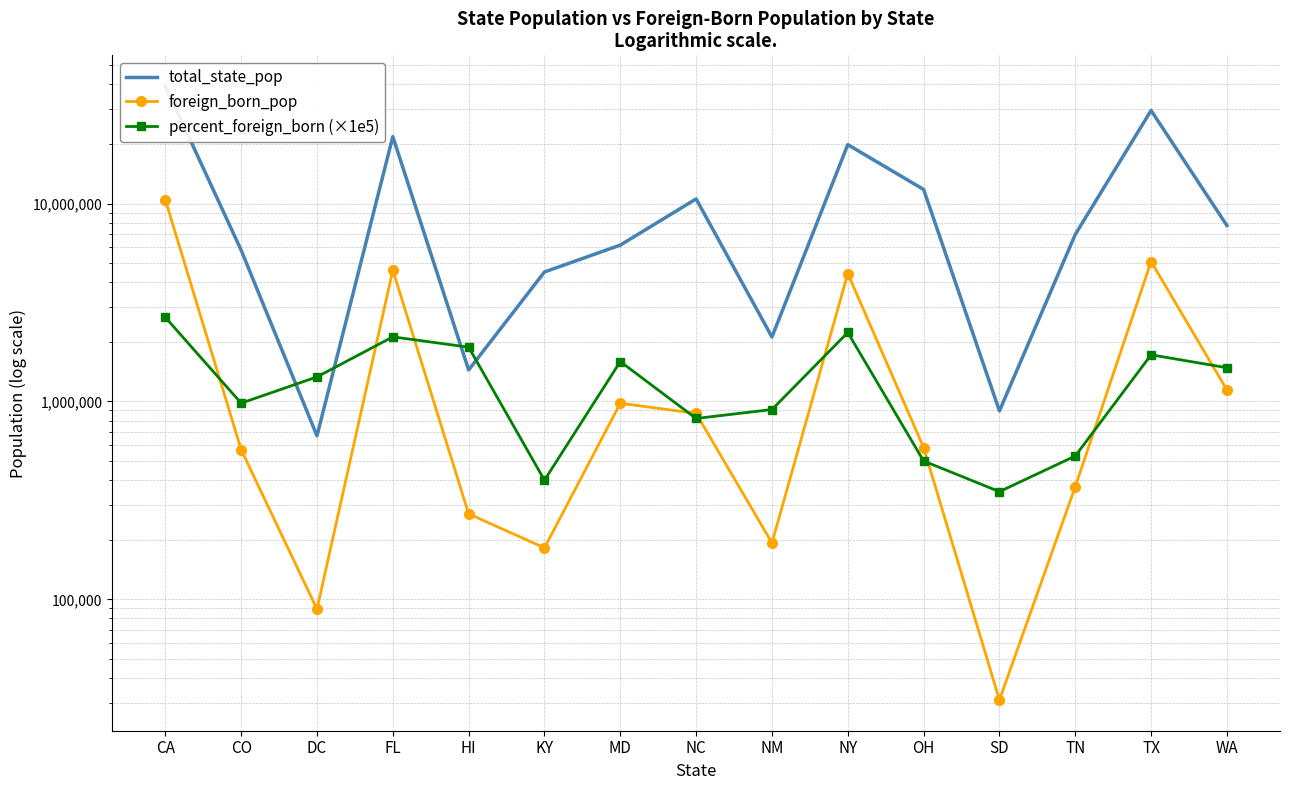

True or false: foreign_born_pop has a value of 16604.5 at SD.

False